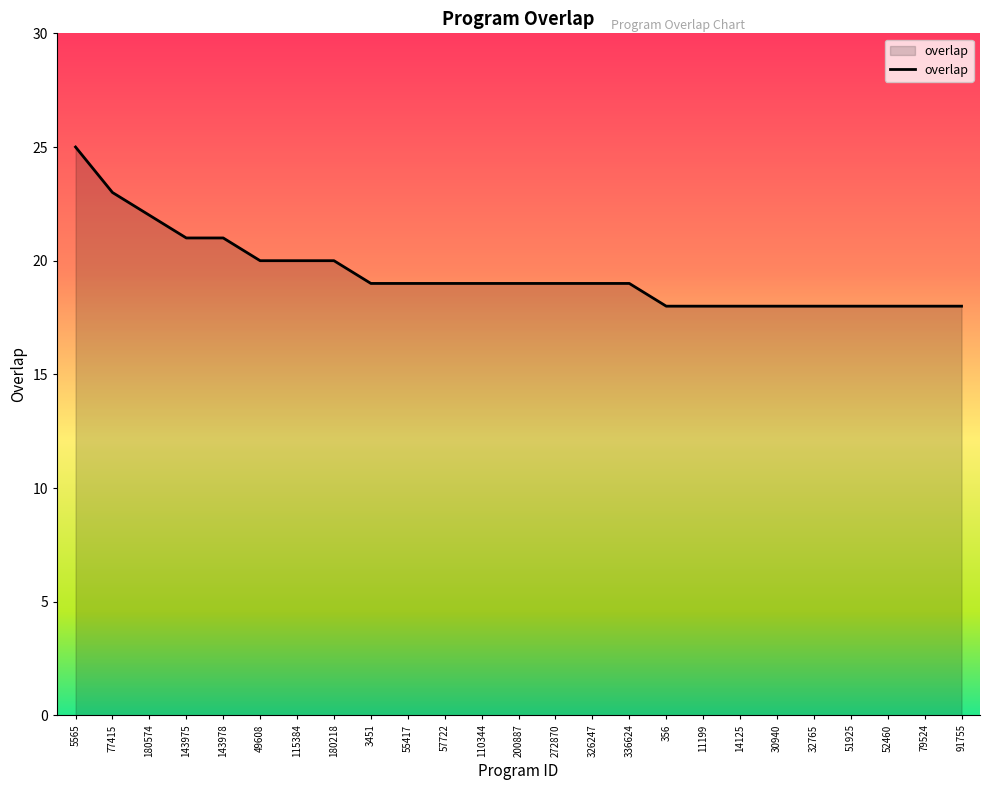

True or false: the data shows 5 at 52460.

False